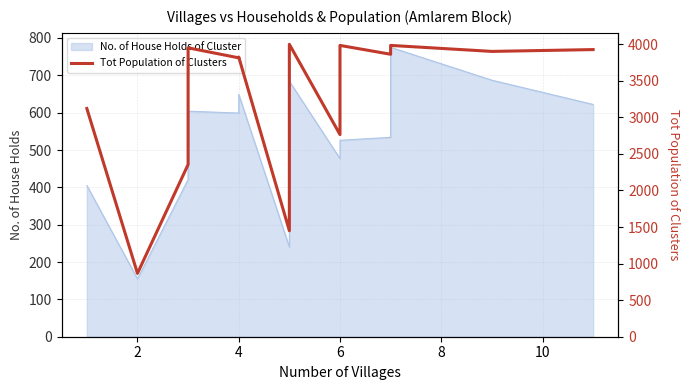

At which category does the data reach its first local valley?

2